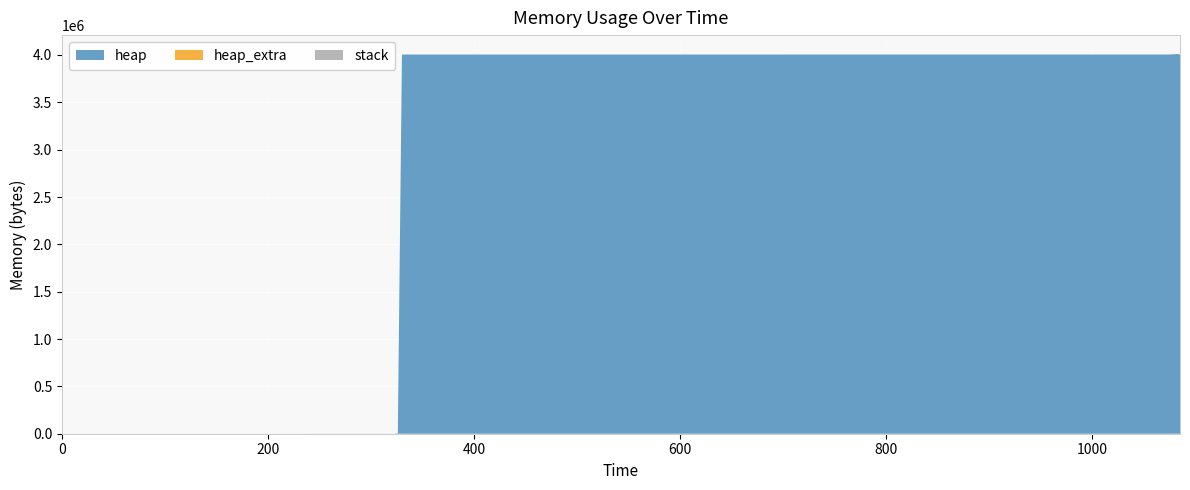

Reading left to right, extract all data points from this chart.

heap: 0	472	4568	4004568	4004631	4005103	4009199	4009199	4005103	4004631	4000535	4000063	4000000	0
heap_extra: 0	16	24	32	41	57	65	65	57	41	33	17	8	0
stack: 0	0	0	0	0	0	0	0	0	0	0	0	0	0